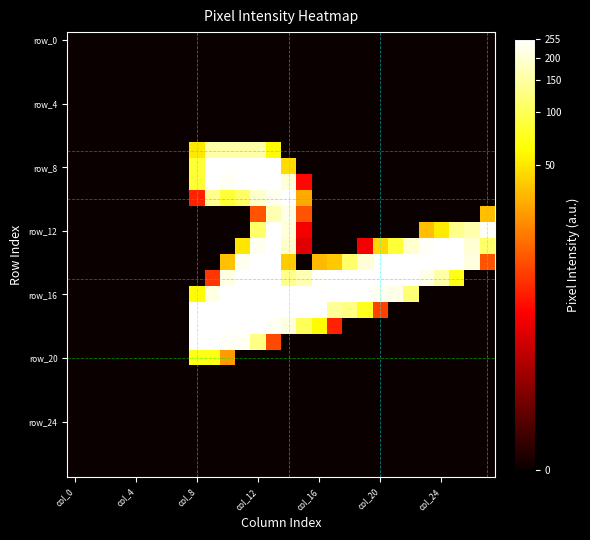

At which category does the chart reach its minimum across all series?

col_0